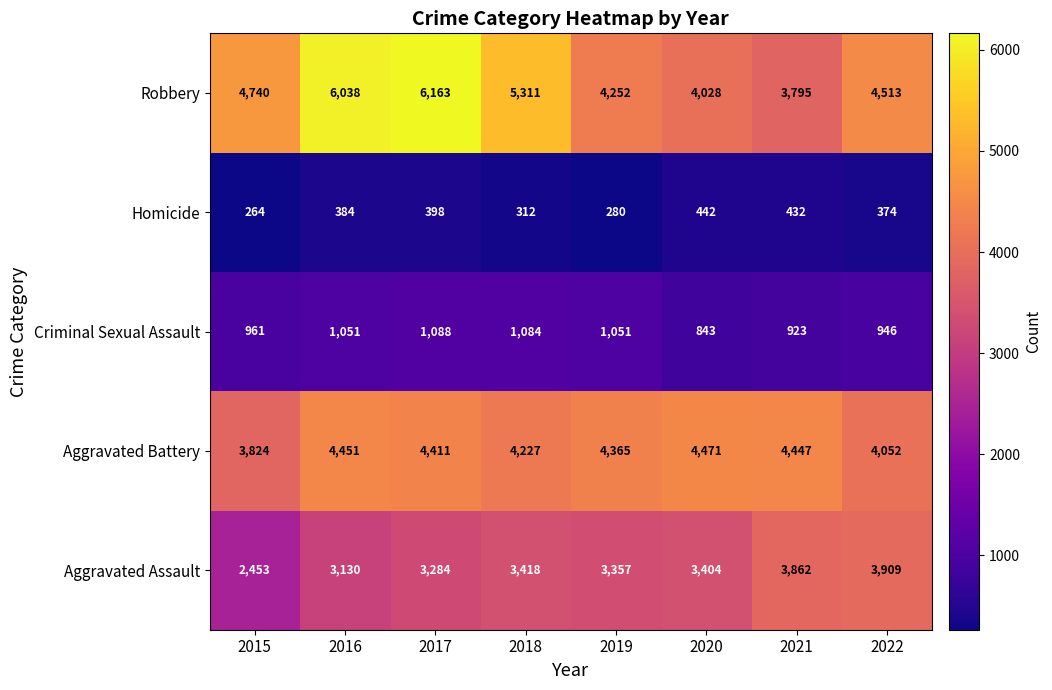

True or false: Robbery has a value of 4252 at 2019.

True